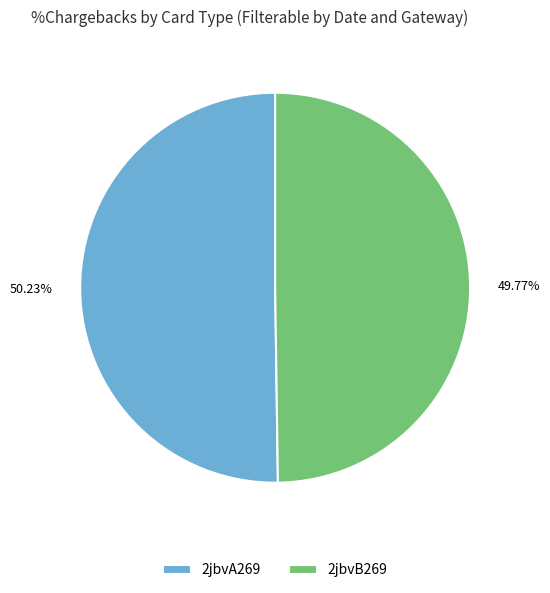

Do 2jbvA269 and 2jbvB269 together represent more than half of the pie?

Yes